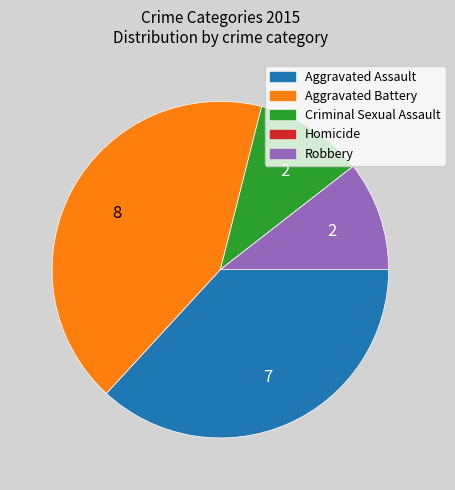

Is there a majority slice in this chart?

No